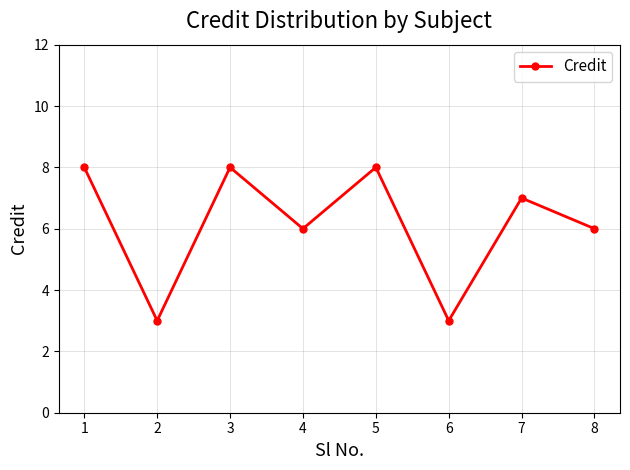

At which label does the data first exceed 7?

1